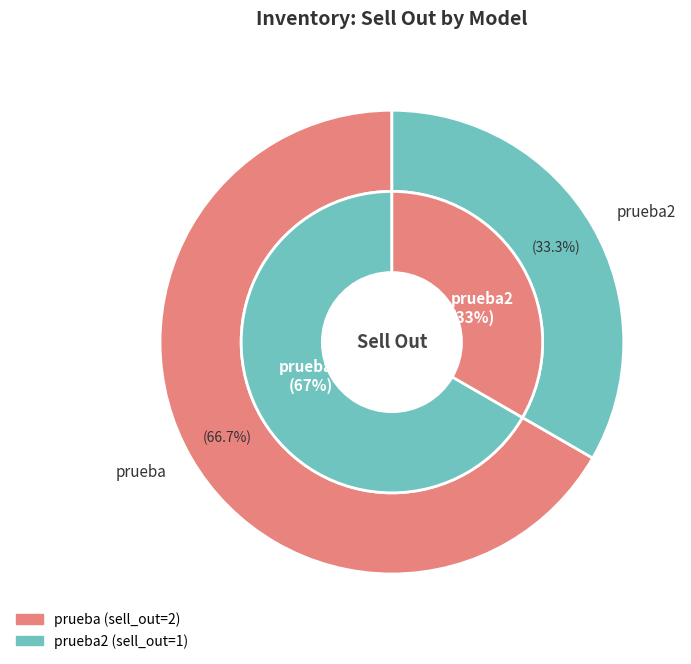

Is there a majority slice in this chart?

Yes